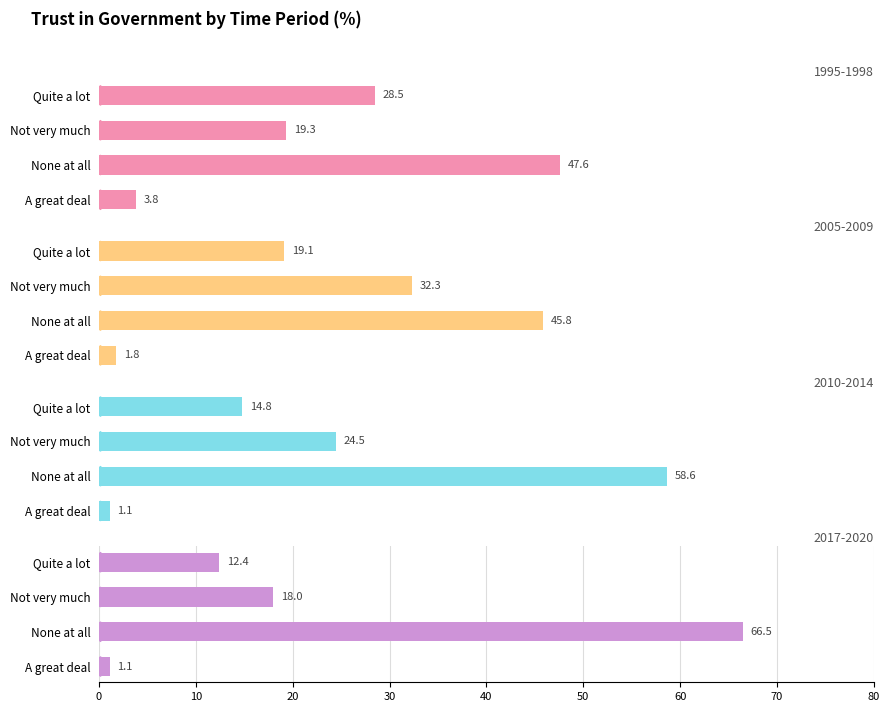

What is the sum of all 2005-2009_pct_trust values?

99.0